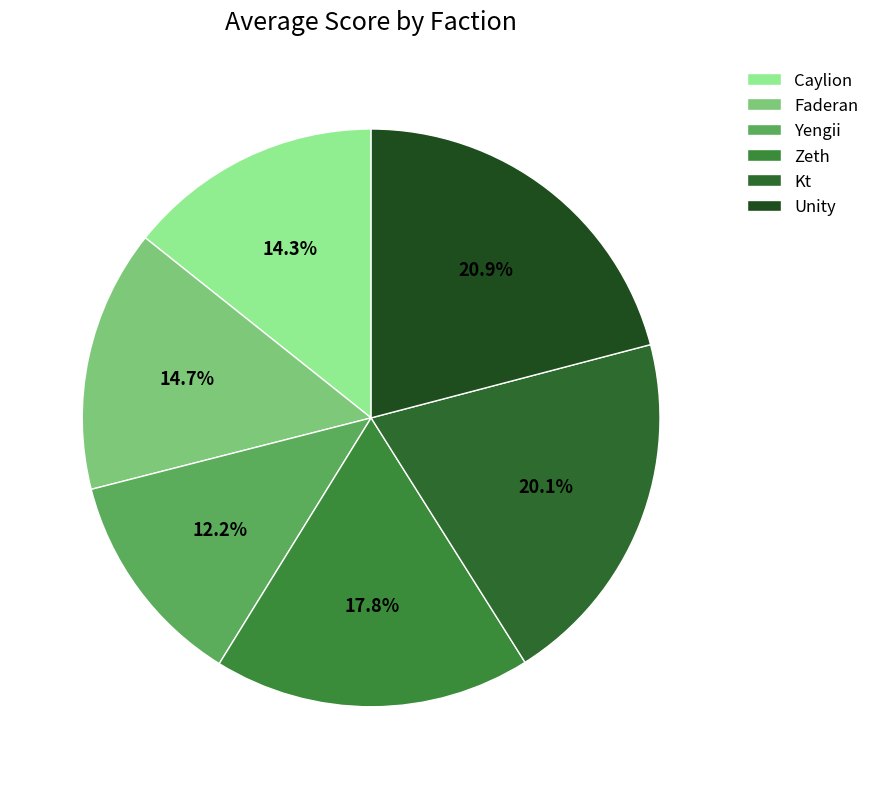

To the nearest percent, what is the average slice percentage?

17%